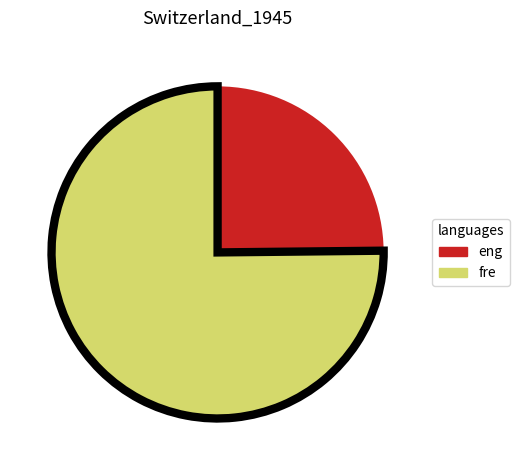

Does any single category account for the majority?

Yes